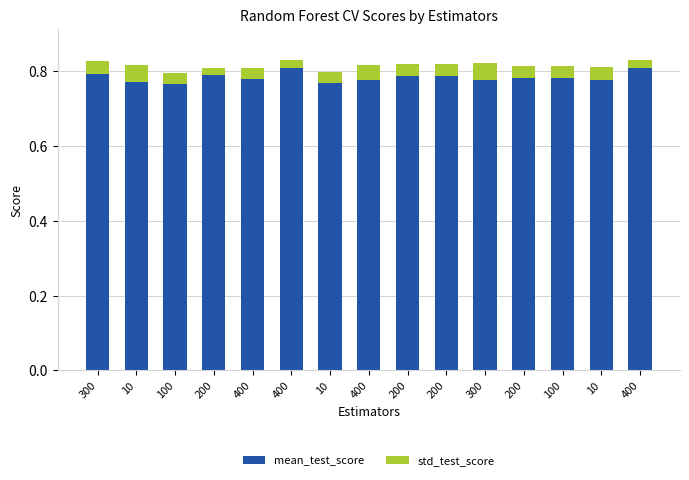

The std_test_score series shows 0.0 at 200. True or false?

True